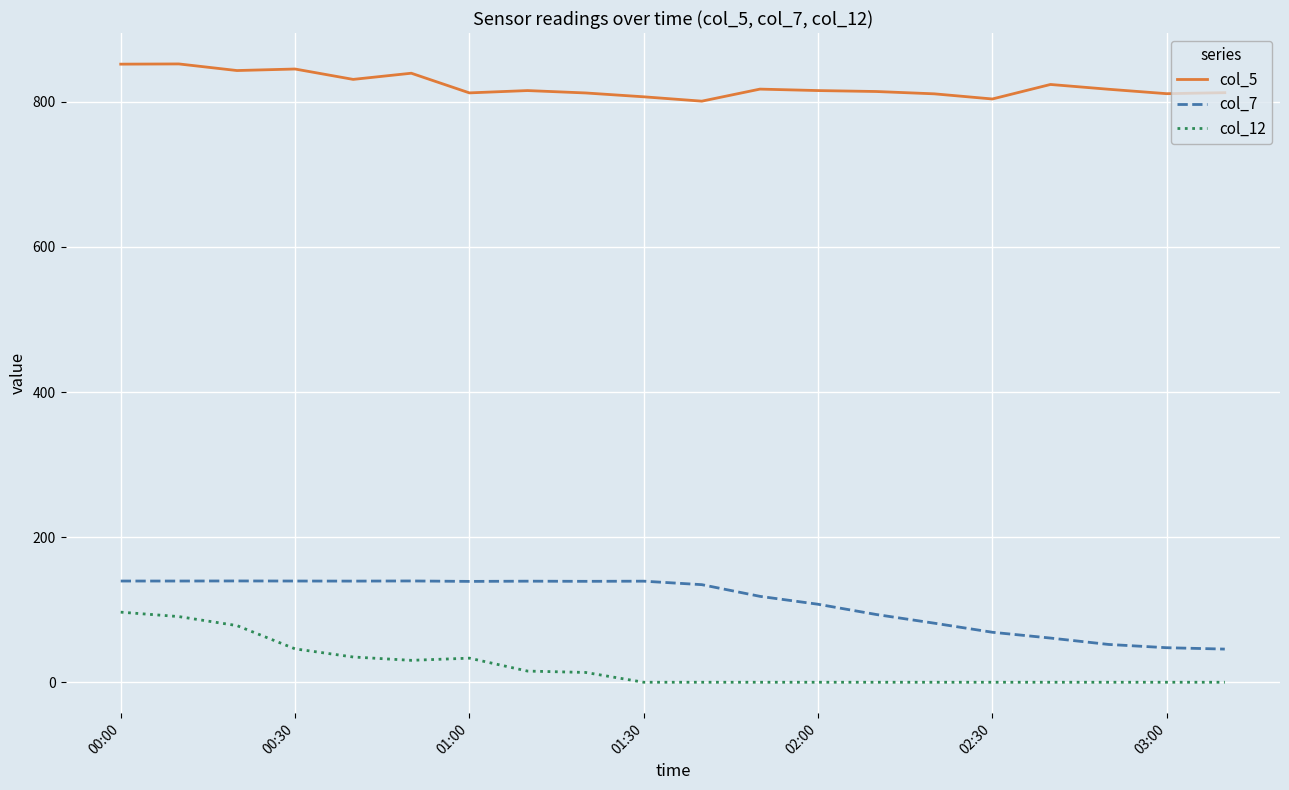

True or false: col_7 and col_5 cross at least once.

False